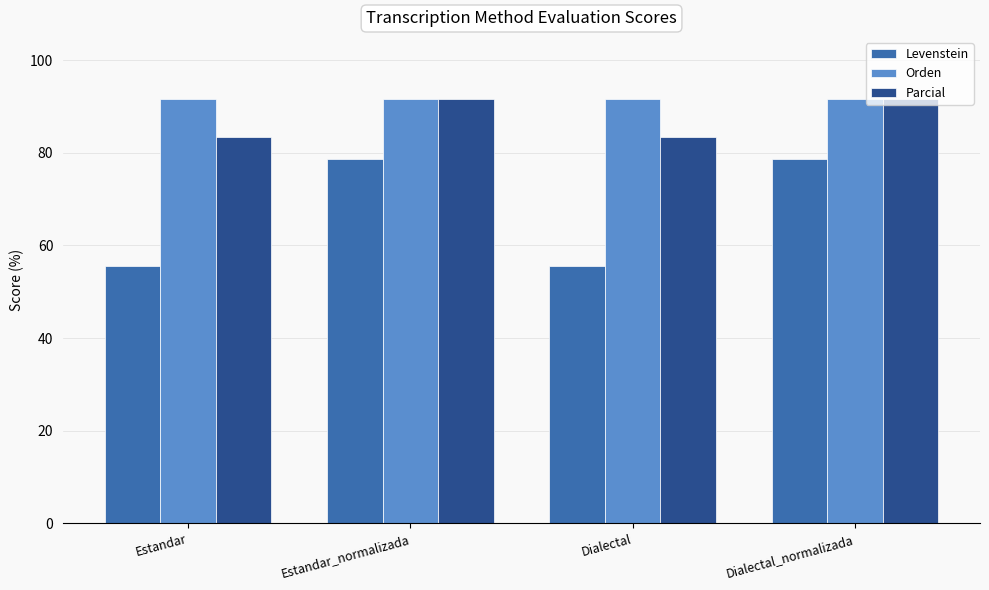

Rank the series by their average value, from highest to lowest.

Orden, Parcial, Levenstein